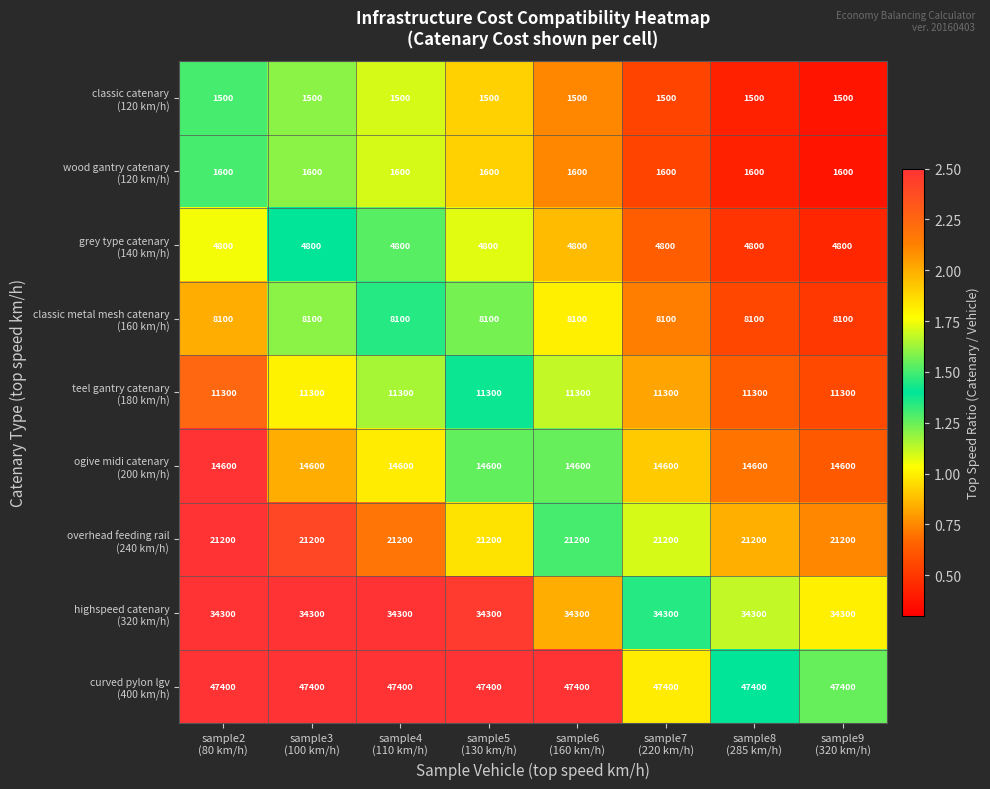

What is the greatest value displayed?

47400